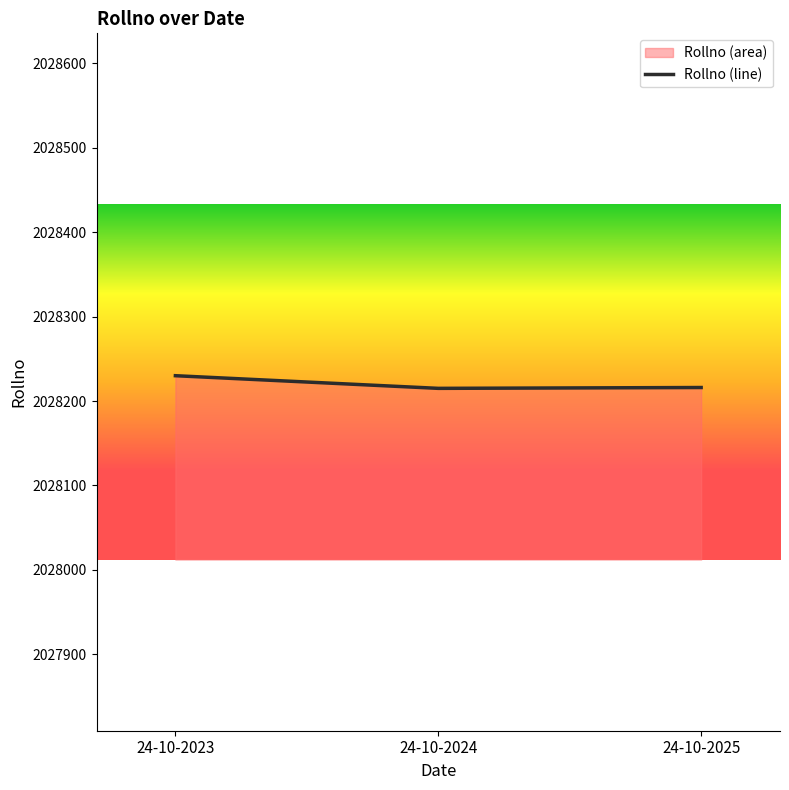

Is it true that the value at 24-10-2025 is 2816148?

False